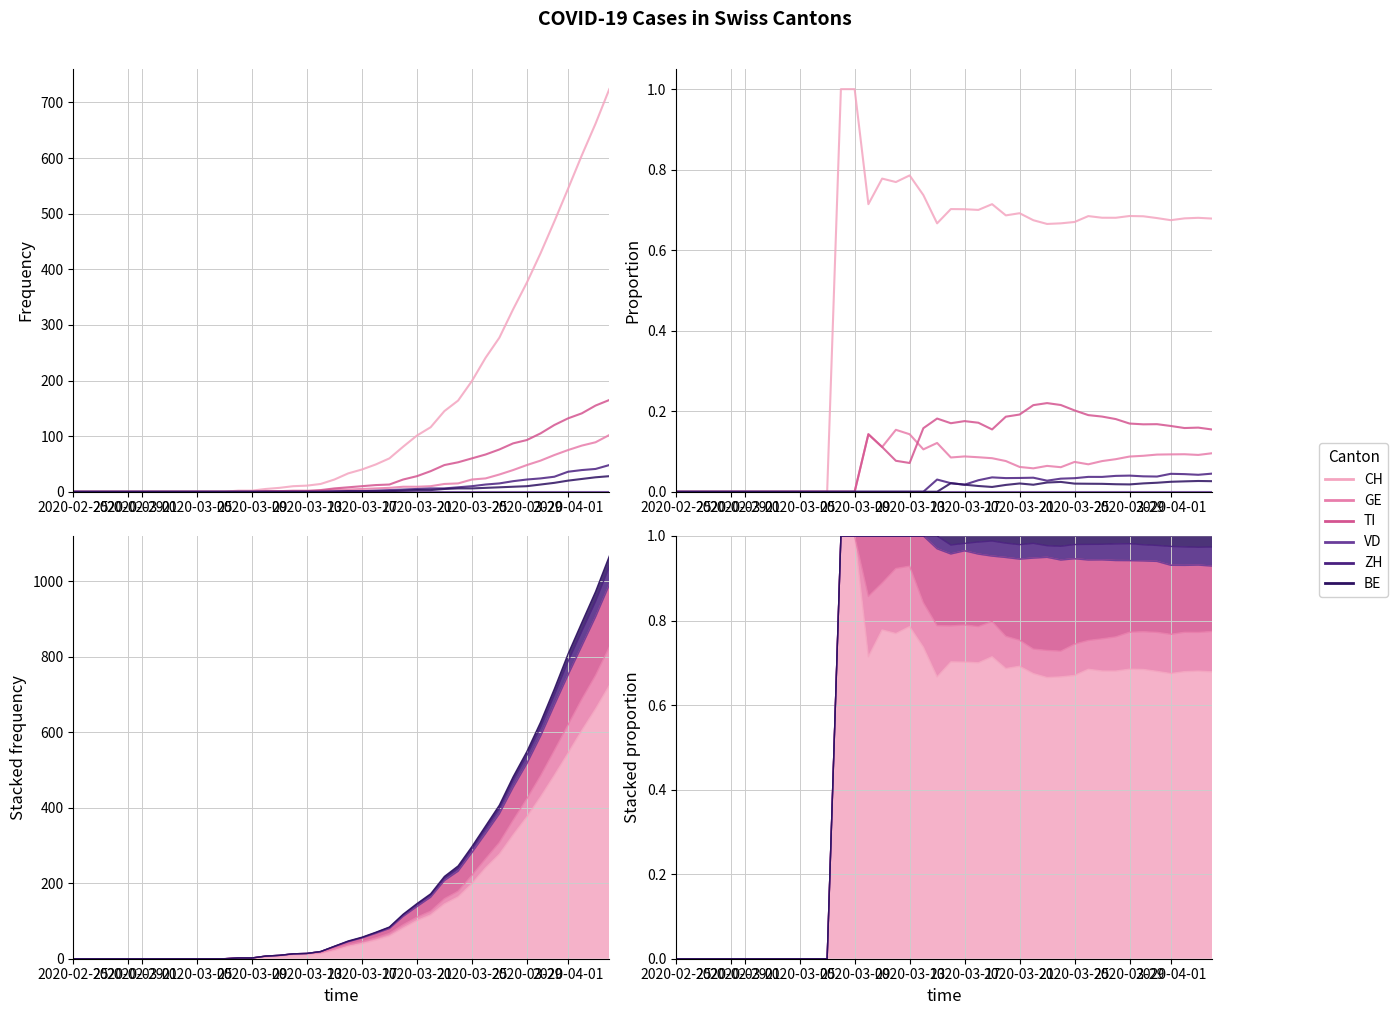

How many data points in BE are less than 1?

17